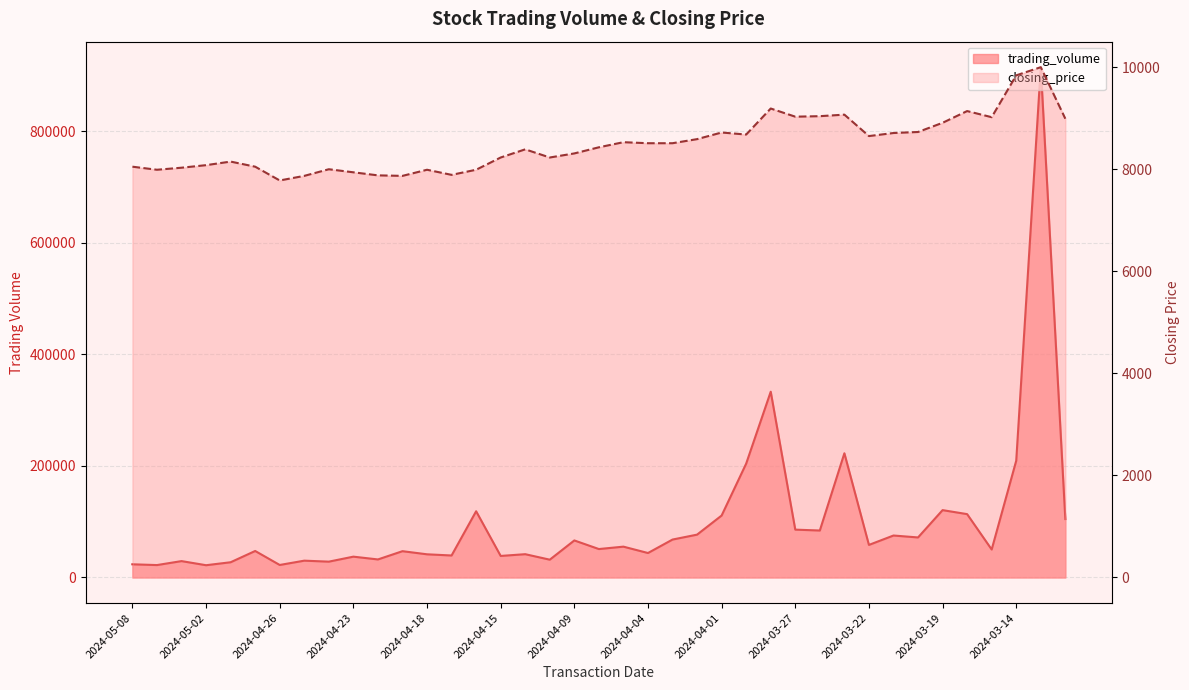

True or false: trading_volume and closing_price cross at least once.

False